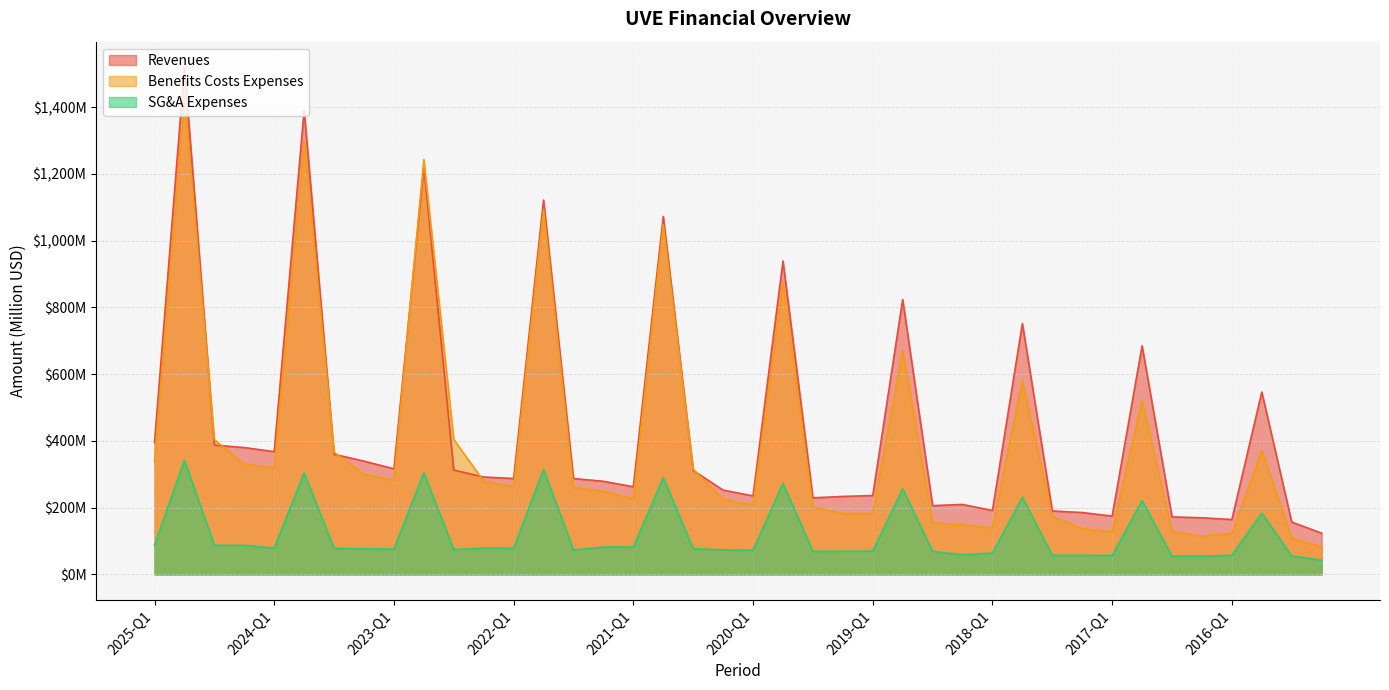

What are all the series names shown in the legend?

Revenues, Benefits Costs Expenses, SG&A Expenses